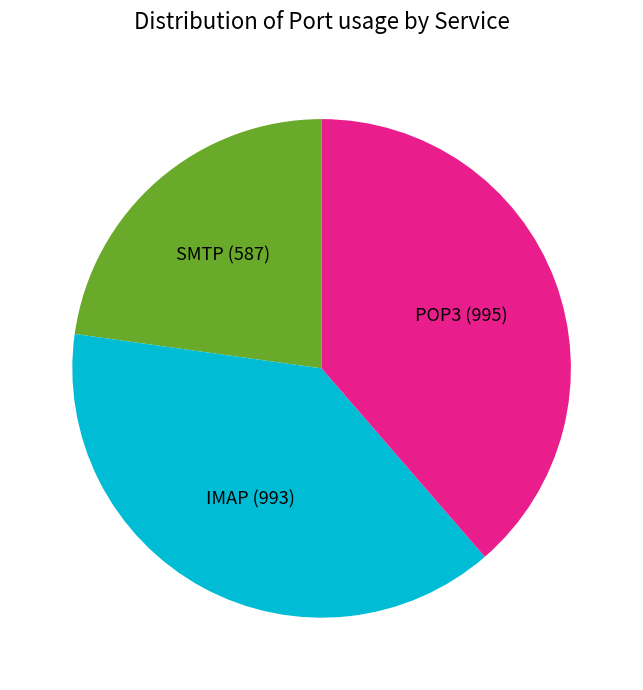

Does any single category account for the majority?

No